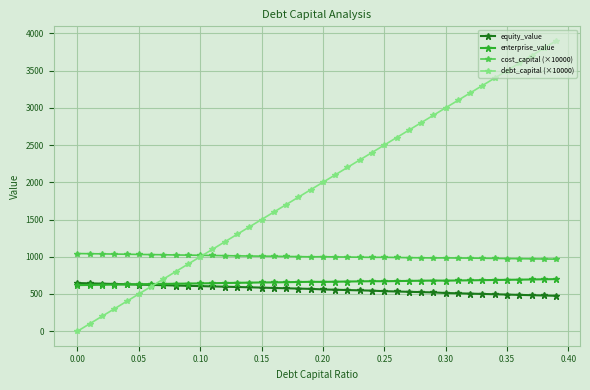

Which series has the largest total across all categories?

debt_capital (×10000)